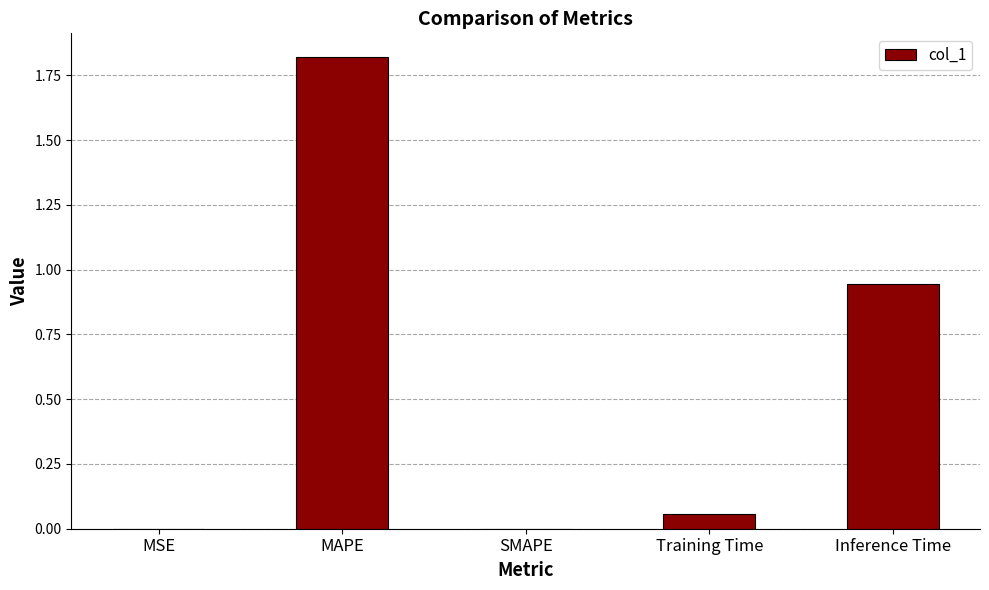

What is the average value?

0.6